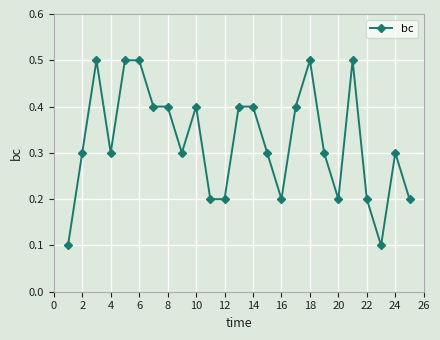

How many values are between 0 and 1?

25